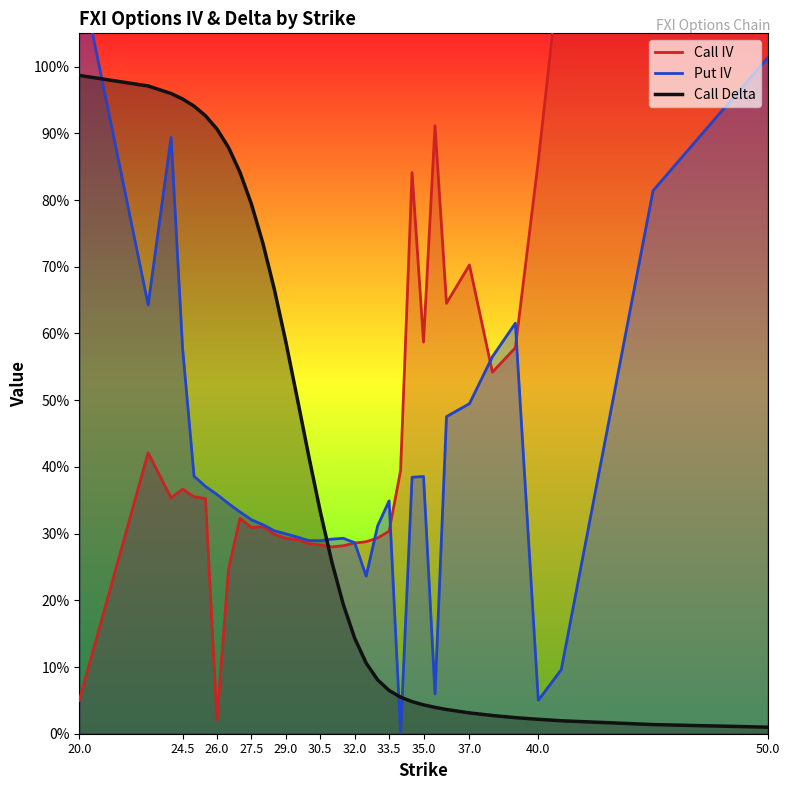

Does the chart have visible grid lines?

No